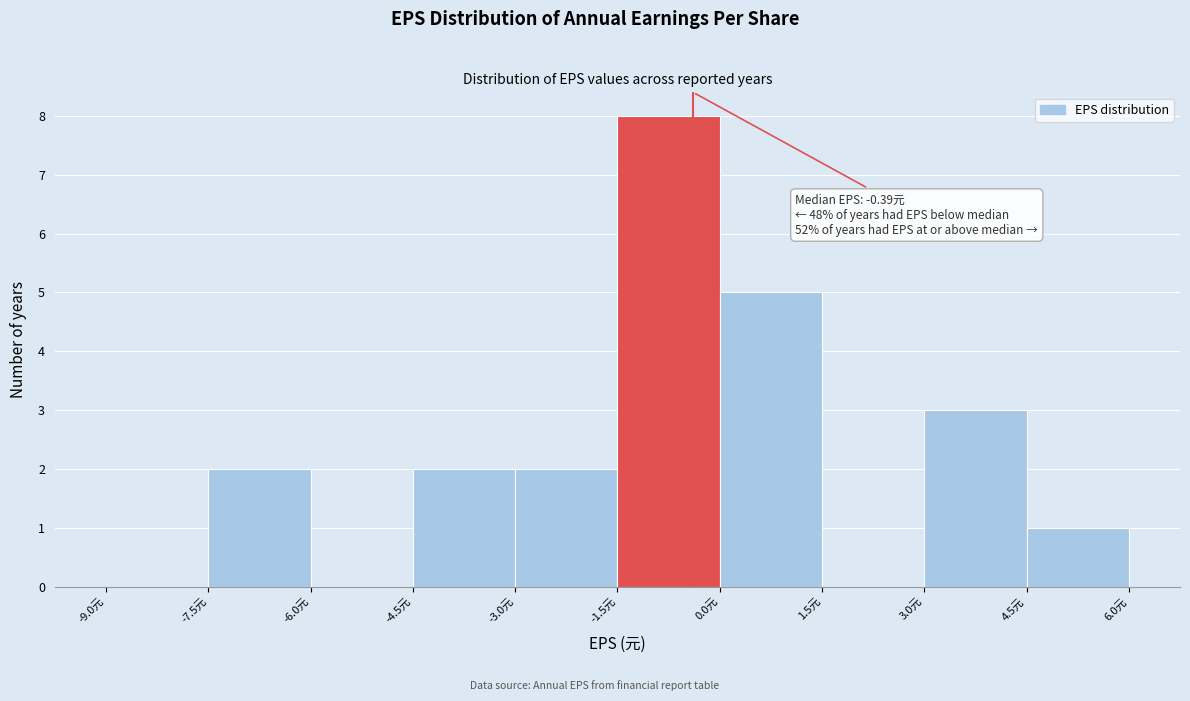

Over which range of the x-axis is the bar tallest?

-1.5 to 0.0